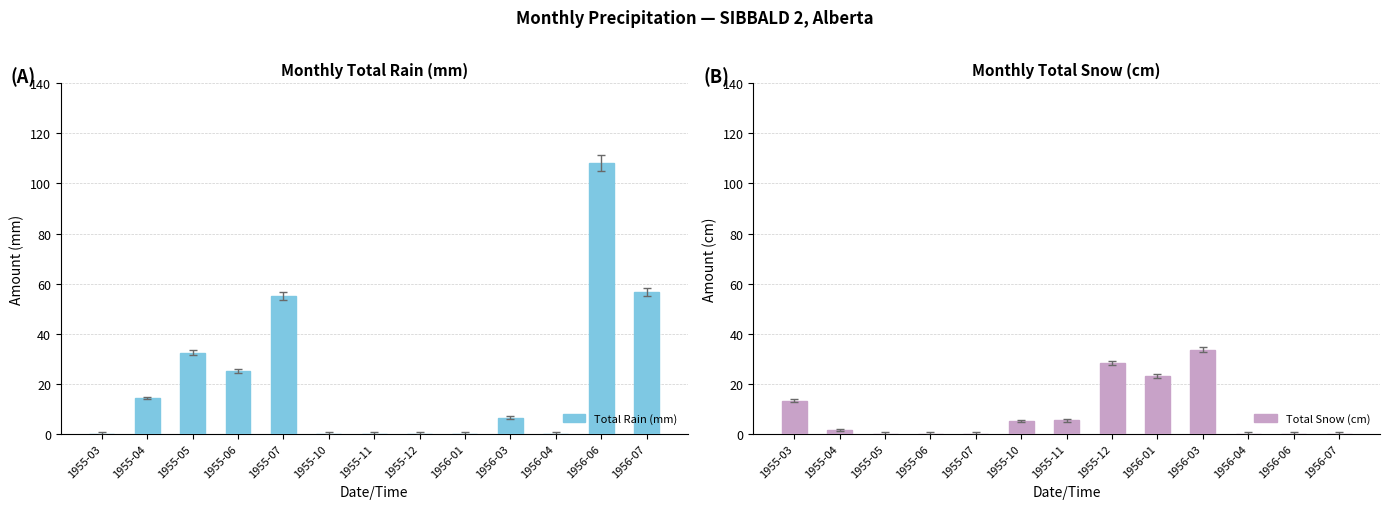

Is it true that Total Snow (cm) equals 5.3 at 1955-11?

True